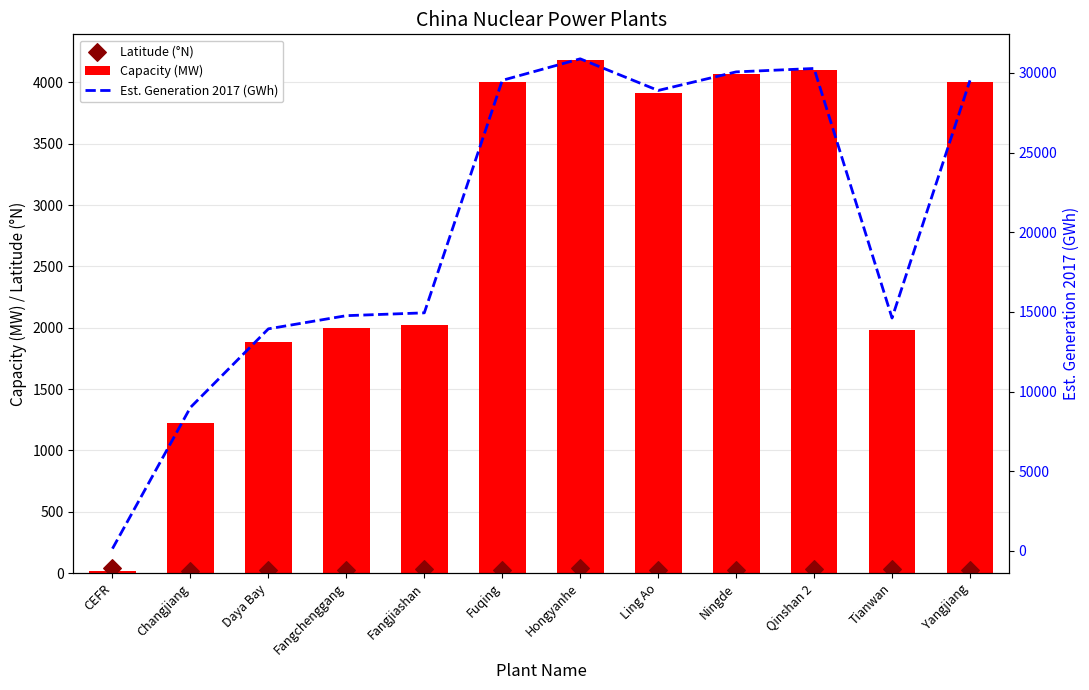

What is the total value across all series at Fangjiashan?

16996.8